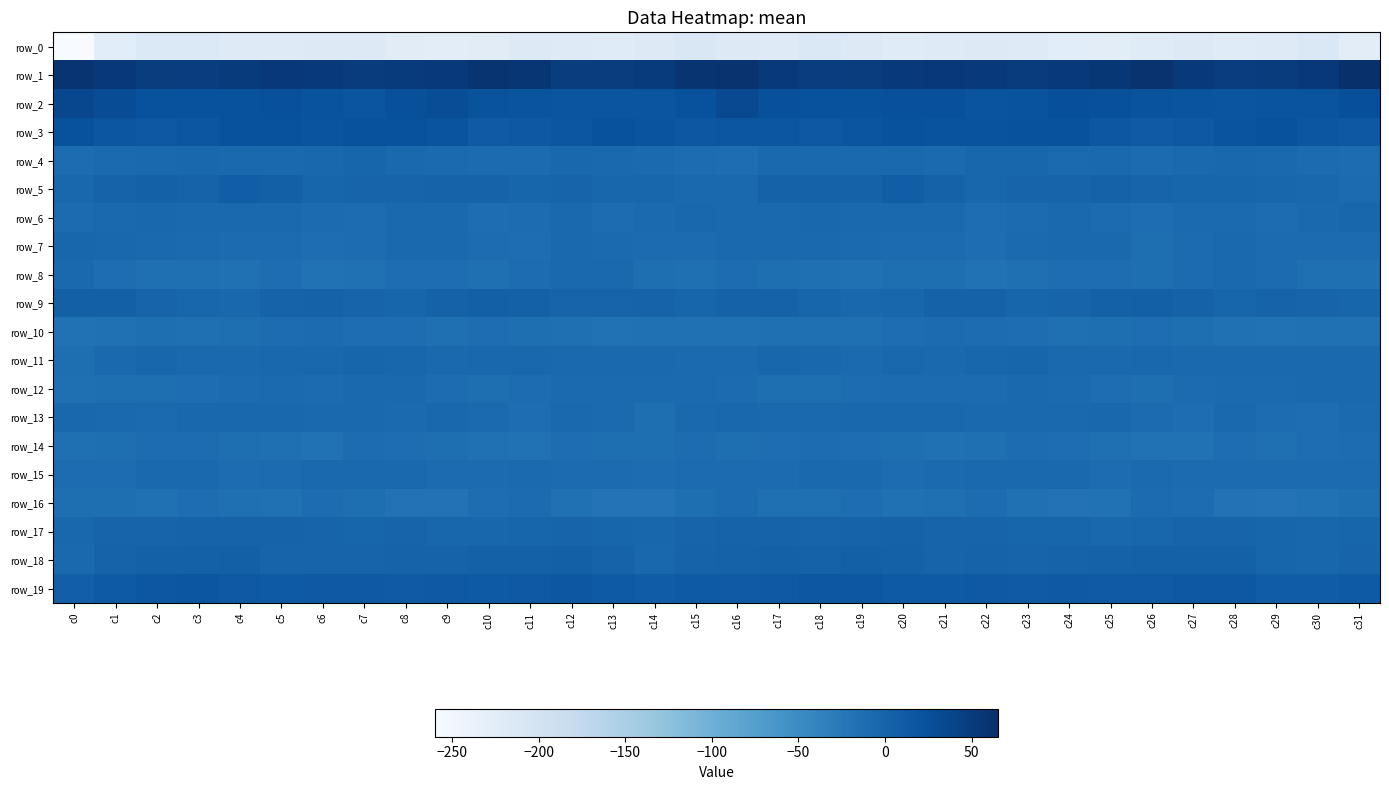

What is the minimum value shown in the chart?

-260.0